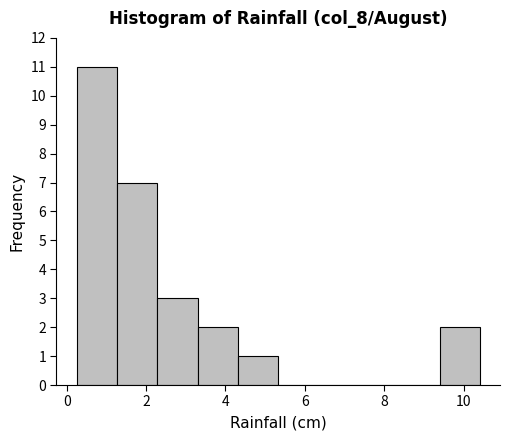

How tall is the bar that spans 4.4 to 5.4 on the x-axis? Neither the bar edges nor the heights are printed on the chart, so give them approximately, as read against the axes.

1